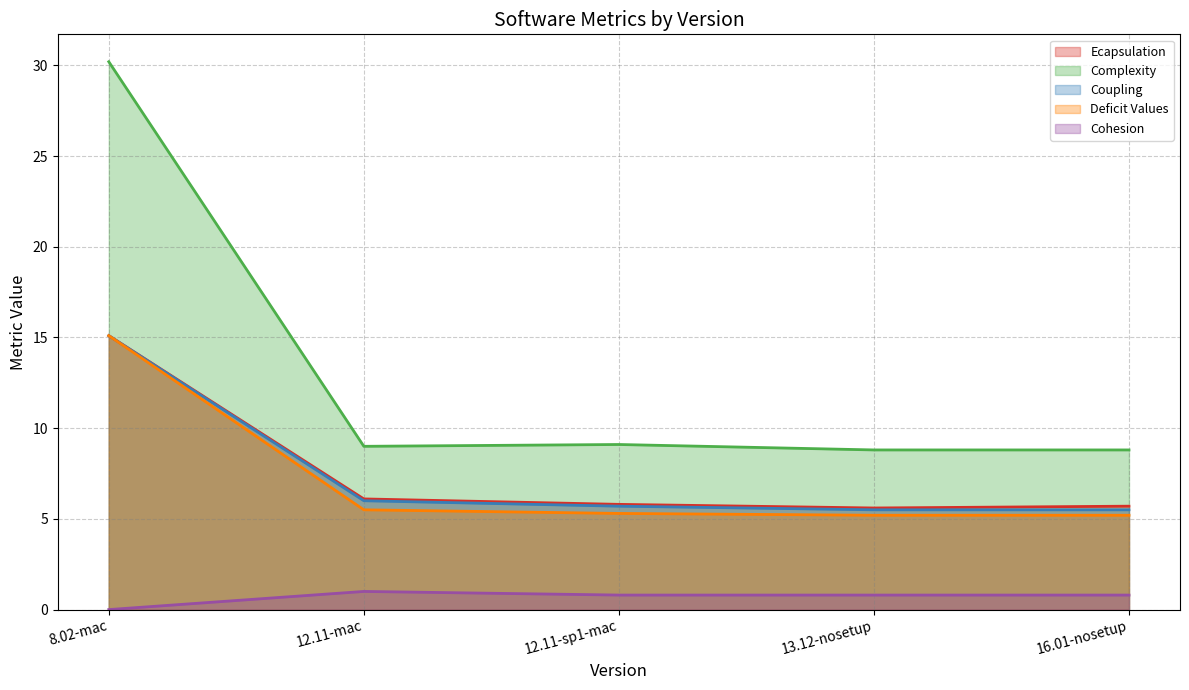

The value of Deficit Values at 13.12-nosetup is 5.2. True or false?

True